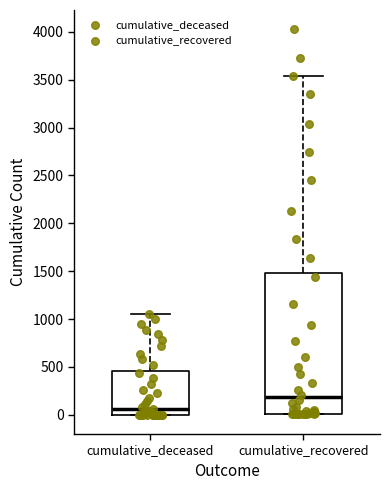

Reading left to right, transcribe this box plot: for each box, give where its median line is, the range the box spans, and where its two whiskers end, as read against the y-axis. The values are not printed on the chart, so give them approximately, as read against the axis.

cumulative_deceased: median 50, box 0 to 450, whiskers 0 to 1050
cumulative_recovered: median 200, box 0 to 1500, whiskers 0 to 3550